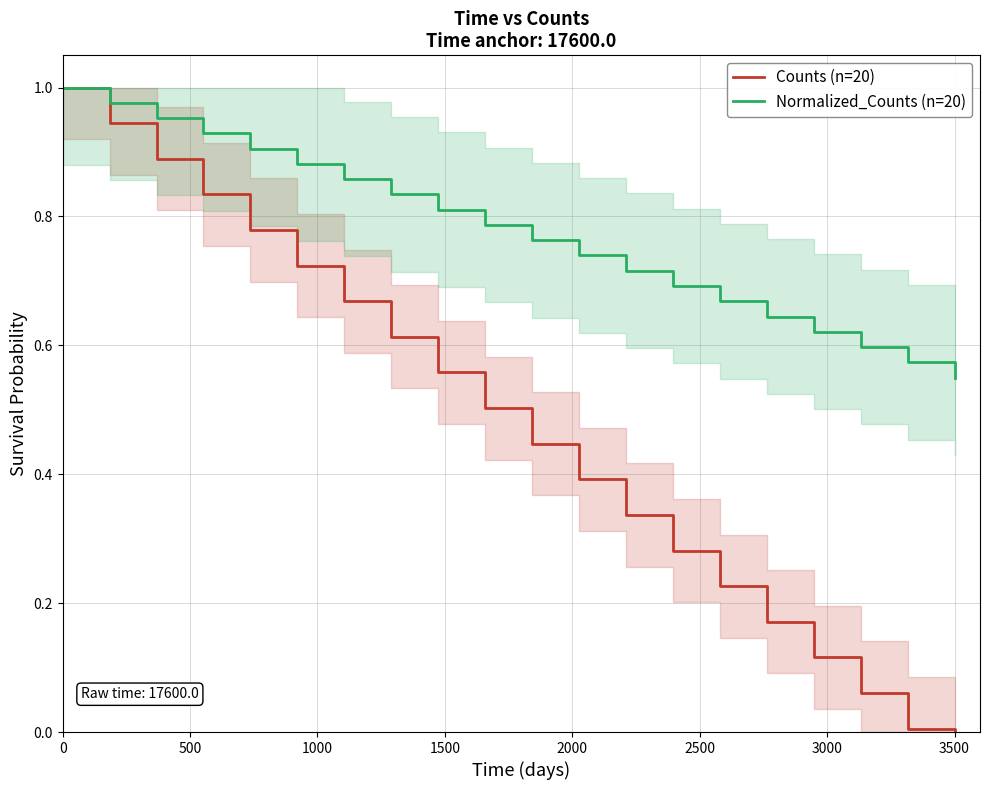

True or false: Normalized_Counts (n=20) and Counts (n=20) cross at least once.

False